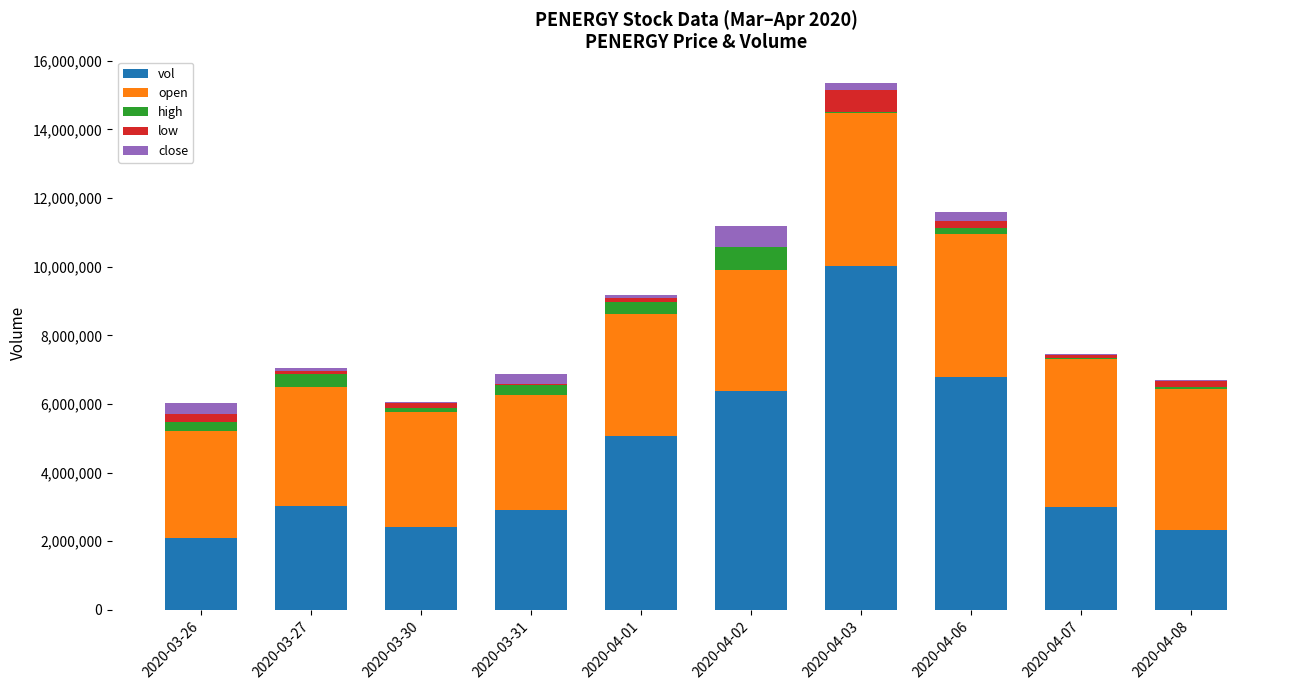

Where is vol nearest to the value 6054000?

2020-04-02